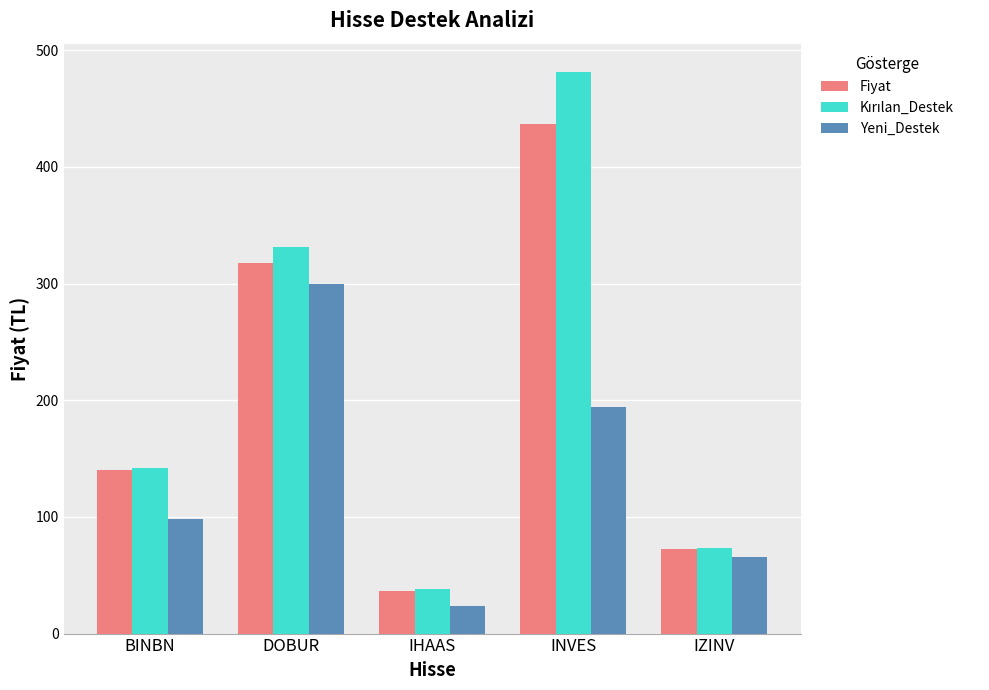

Is the value of Fiyat at IZINV greater than the value of Yeni_Destek at IHAAS?

Yes